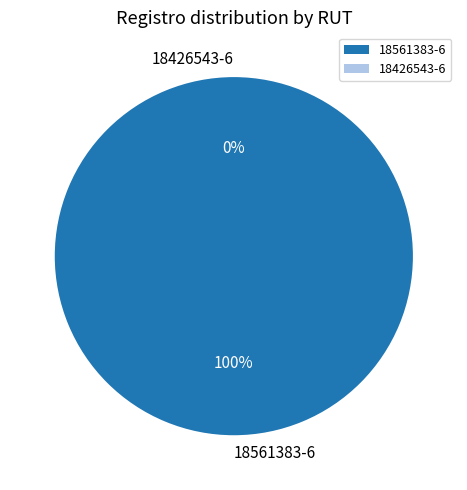

Rank the categories by value from highest to lowest.

18561383-6, 18426543-6